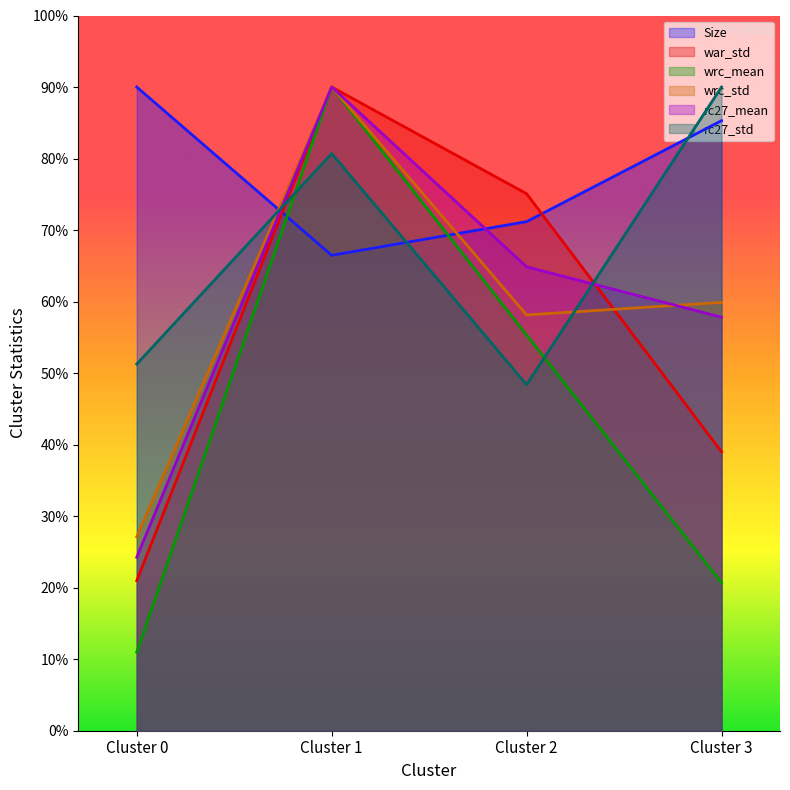

At which label does wrc_mean reach its minimum?

Cluster 0